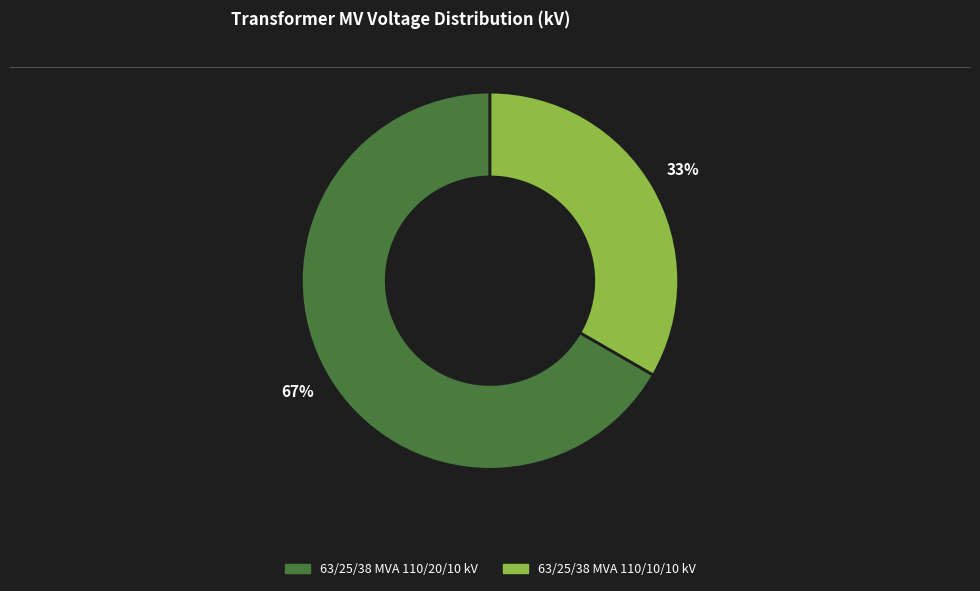

What percentage is the 63/25/38 MVA 110/20/10 kV slice, to the nearest percent?

67%